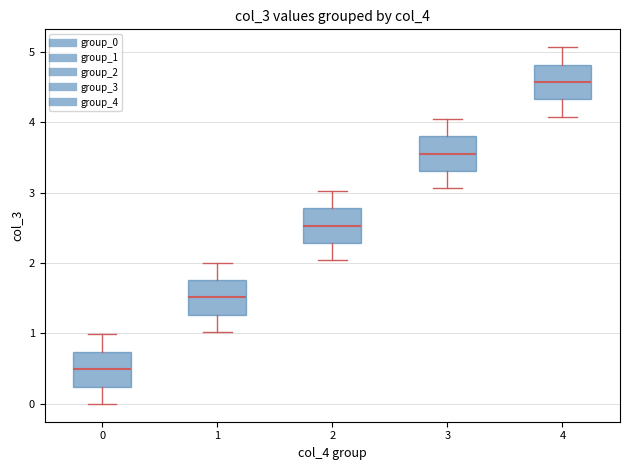

Where does the upper whisker of the box at x = 1 end on the y-axis? The values are not printed on the chart, so give them approximately, as read against the axis.

2.0